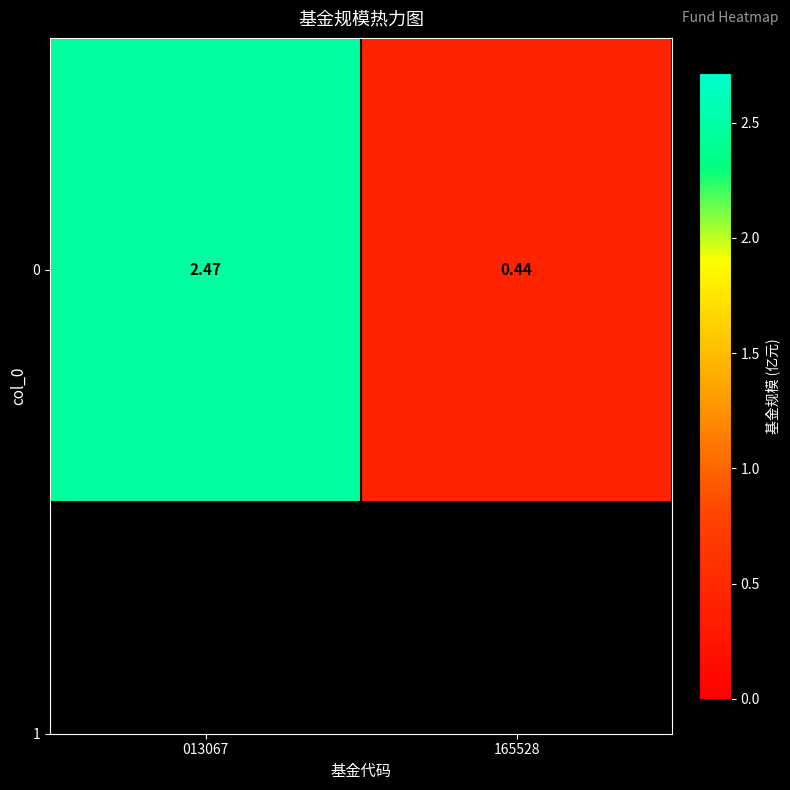

What is the sum of the values at 165528 and 013067?

2.9